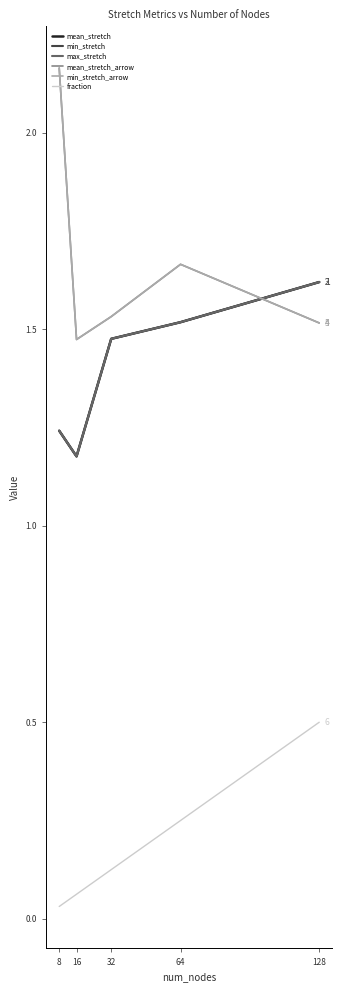

In mean_stretch_arrow, how many points are lower than both neighbors (excluding endpoints)?

1